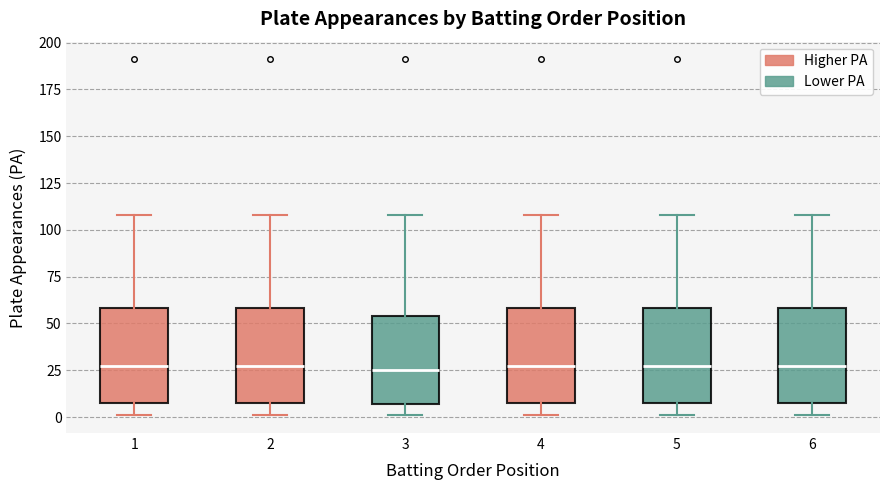

Reading left to right, transcribe this box plot: for each box, give where its median line is, the range the box spans, and where its two whiskers end, as read against the y-axis. The values are not printed on the chart, so give them approximately, as read against the axis.

1: median 30, box 10 to 60, whiskers 0 to 110
2: median 30, box 10 to 60, whiskers 0 to 110
3: median 25, box 5 to 55, whiskers 0 to 110
4: median 30, box 10 to 60, whiskers 0 to 110
5: median 30, box 10 to 60, whiskers 0 to 110
6: median 30, box 10 to 60, whiskers 0 to 110